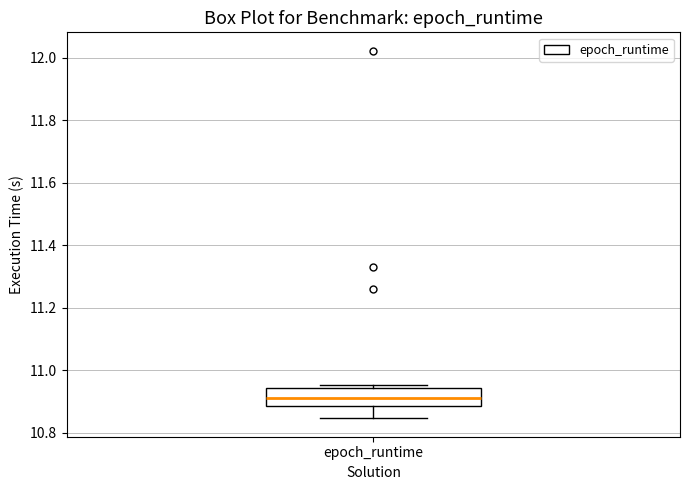

Where does the lower whisker of the box for epoch_runtime end on the y-axis? The values are not printed on the chart, so give them approximately, as read against the axis.

10.84